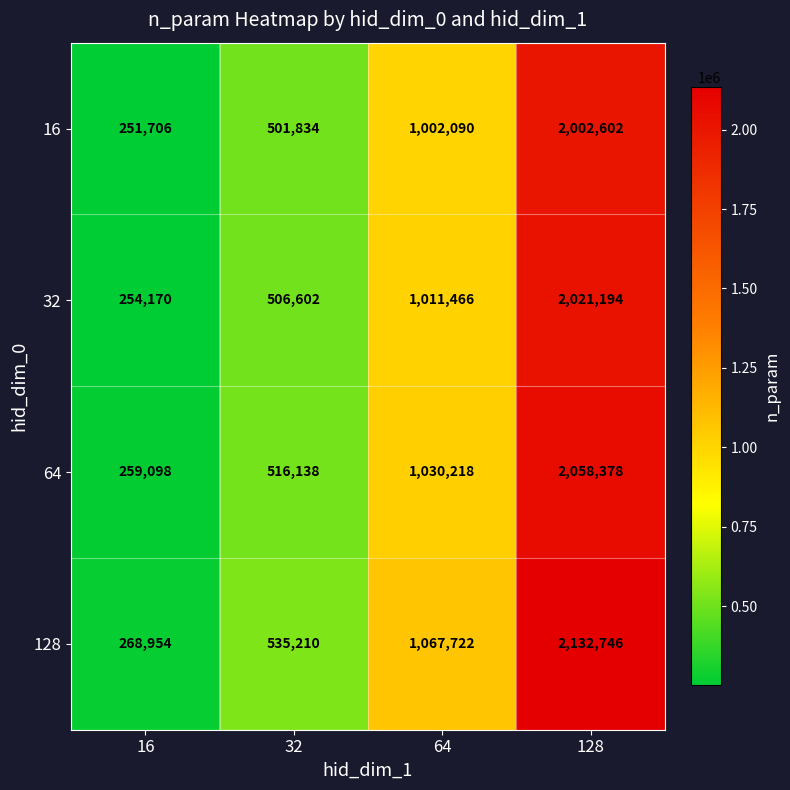

What is the total value across all series at 32?

2059784